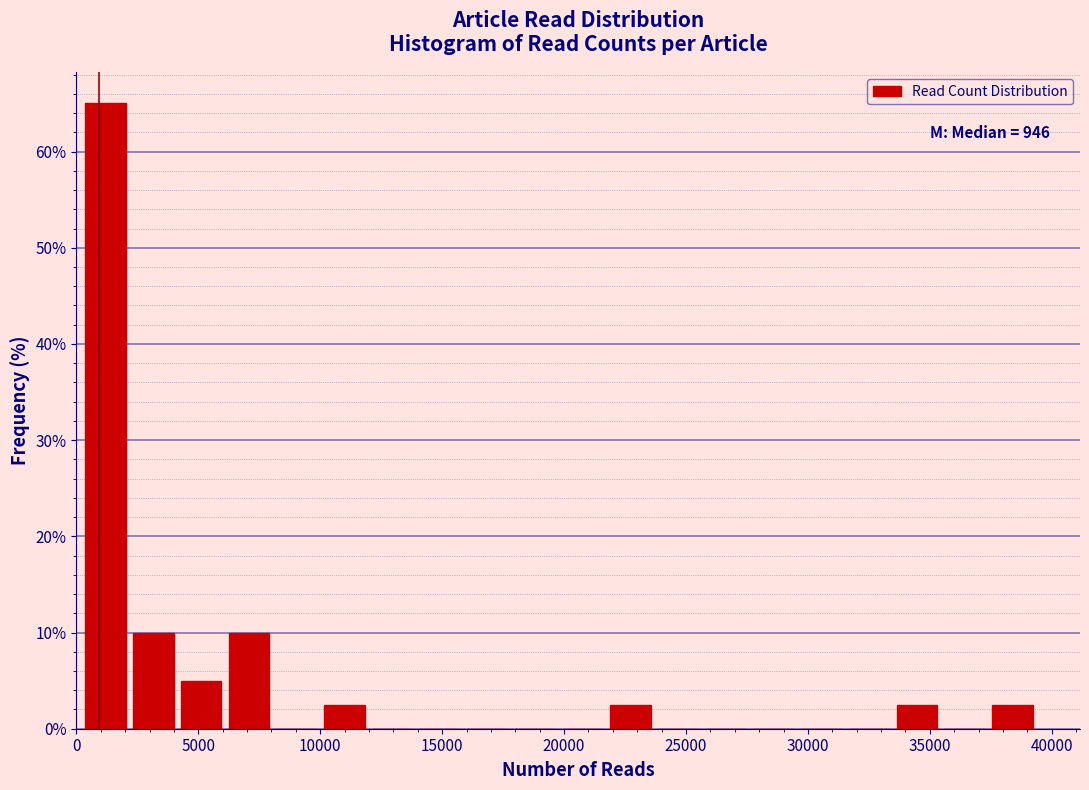

Read against the x-axis, roughly where is the centre of the tallest bar?

1000